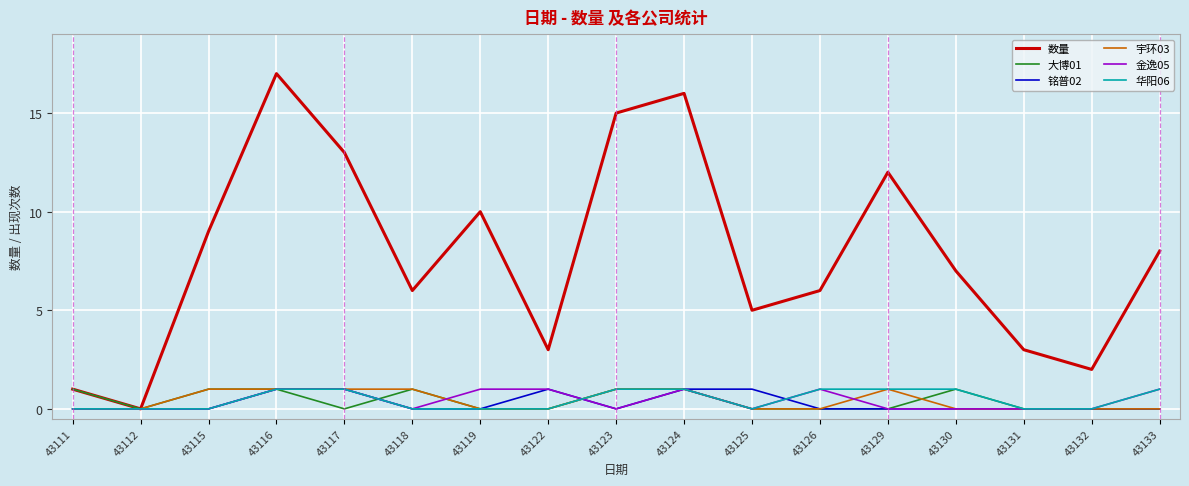

What is the difference between the second highest and second lowest values in the 铭普02 series?

1